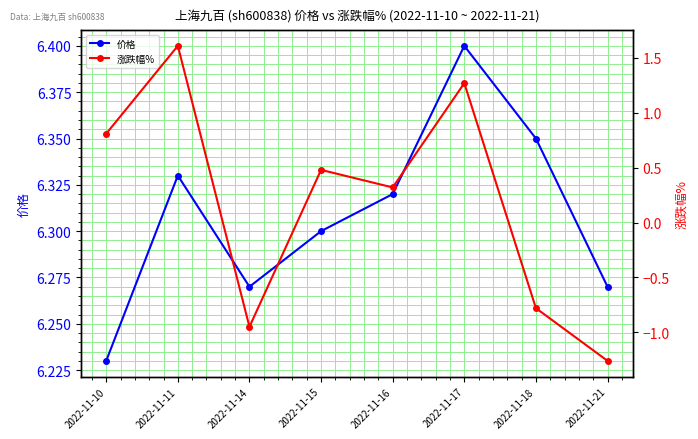

What is the average value of the 涨跌幅% series?

0.2